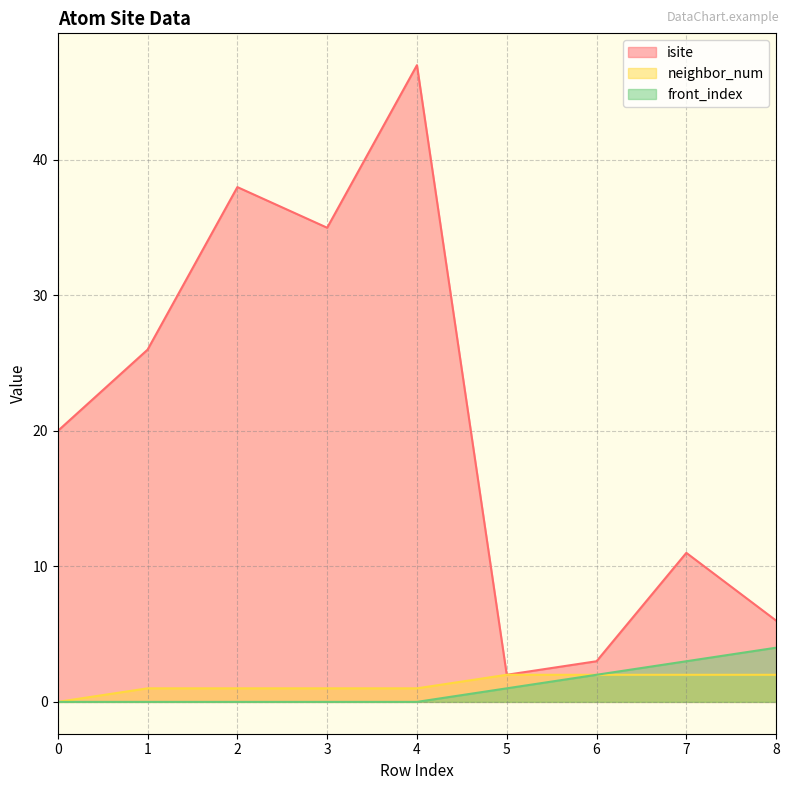

What is the highest value of the neighbor_num series?

2